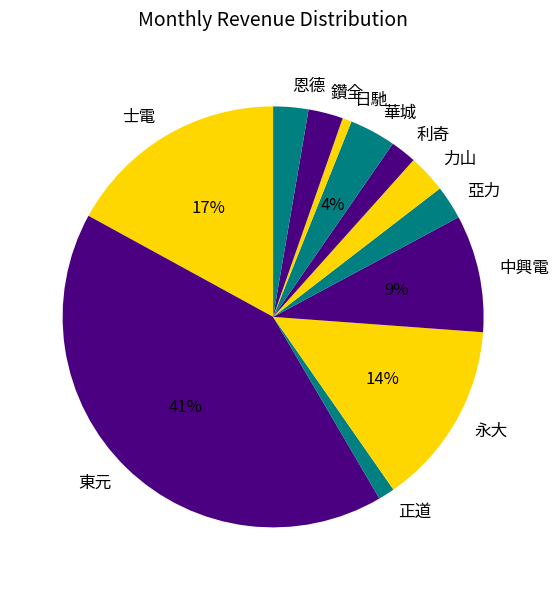

To the nearest percent, what percentage of the pie is 鑽全?

3%